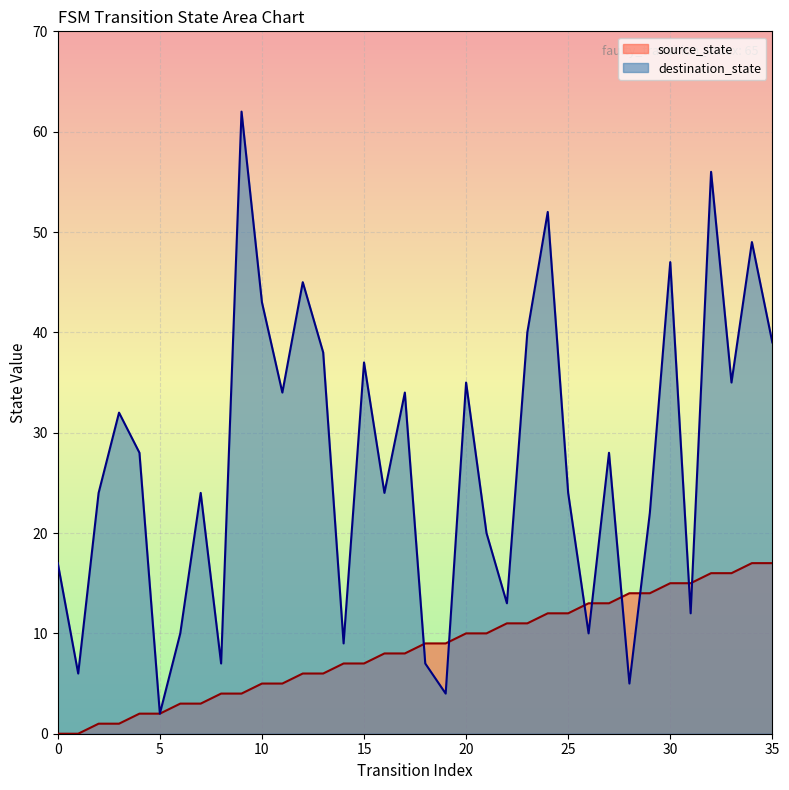

What are all the series names shown in the legend?

source_state, destination_state